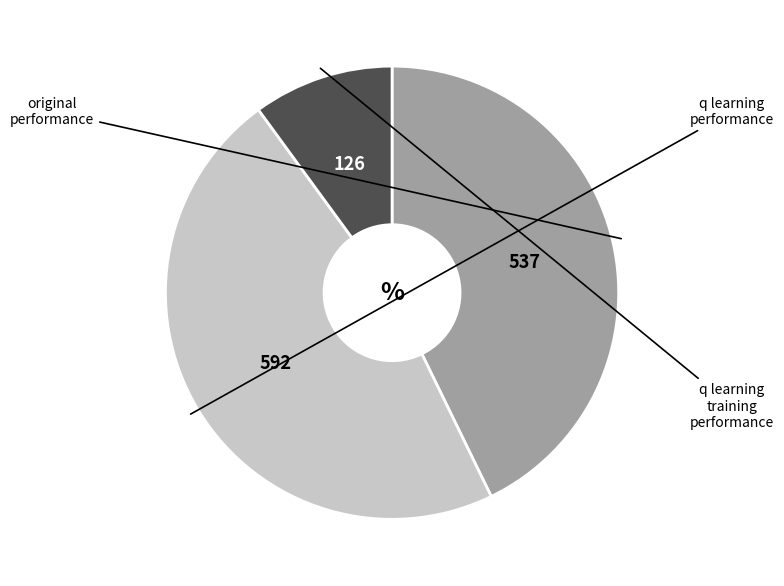

True or false: q learning training performance accounts for 7% of the total.

False